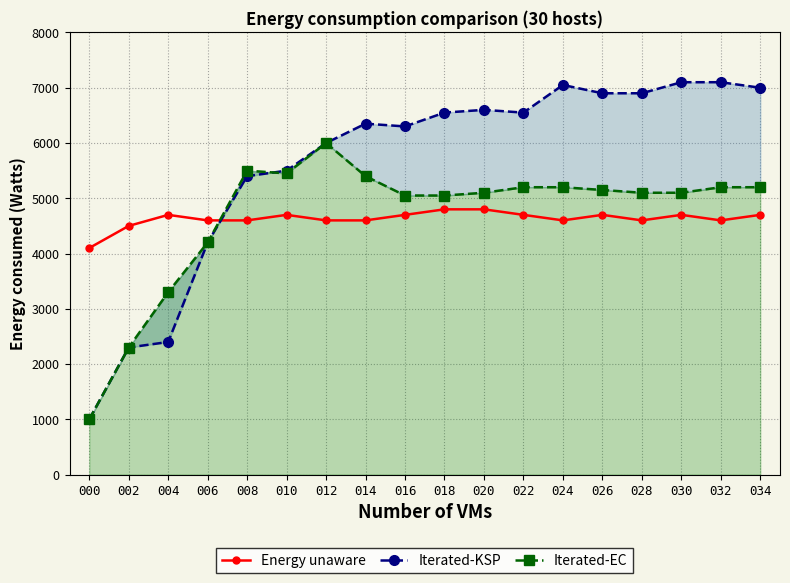

At how many categories does at least one series exceed 5266?

14